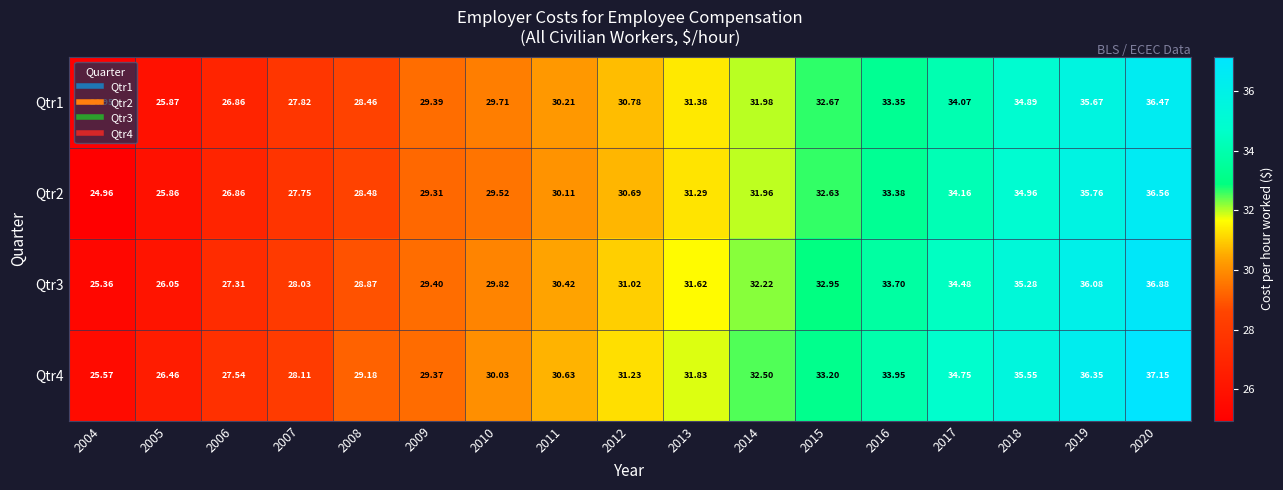

At 2005, list the series in order from largest to smallest.

Qtr4, Qtr3, Qtr1, Qtr2